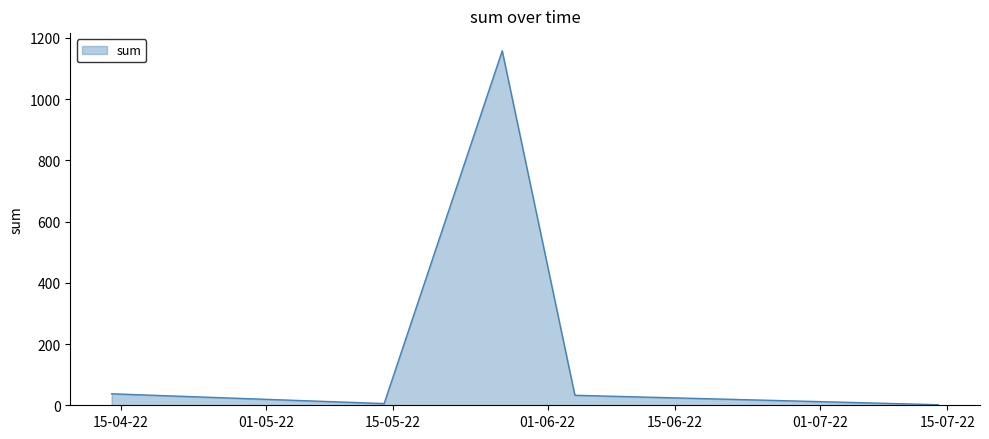

What is the difference between the maximum and second lowest values?

1152.2